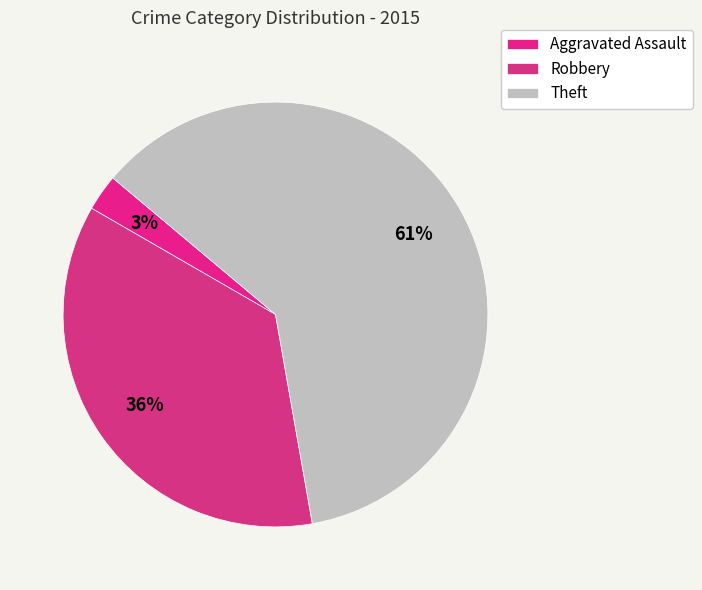

To the nearest percent, what portion does Theft represent?

61%